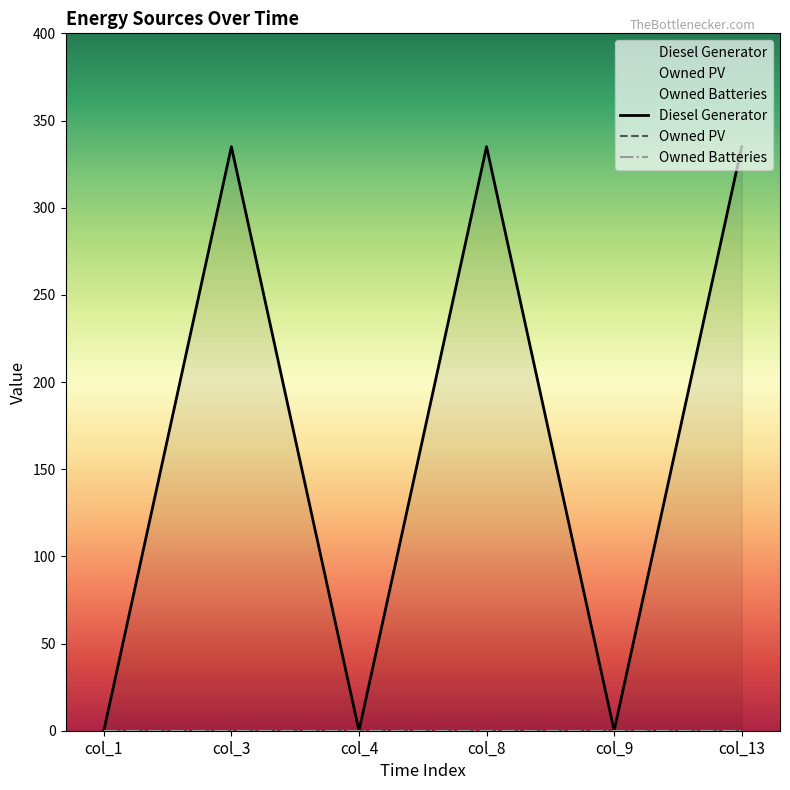

Is the value of Diesel Generator at col_9 greater than the value of Owned PV at col_13?

No